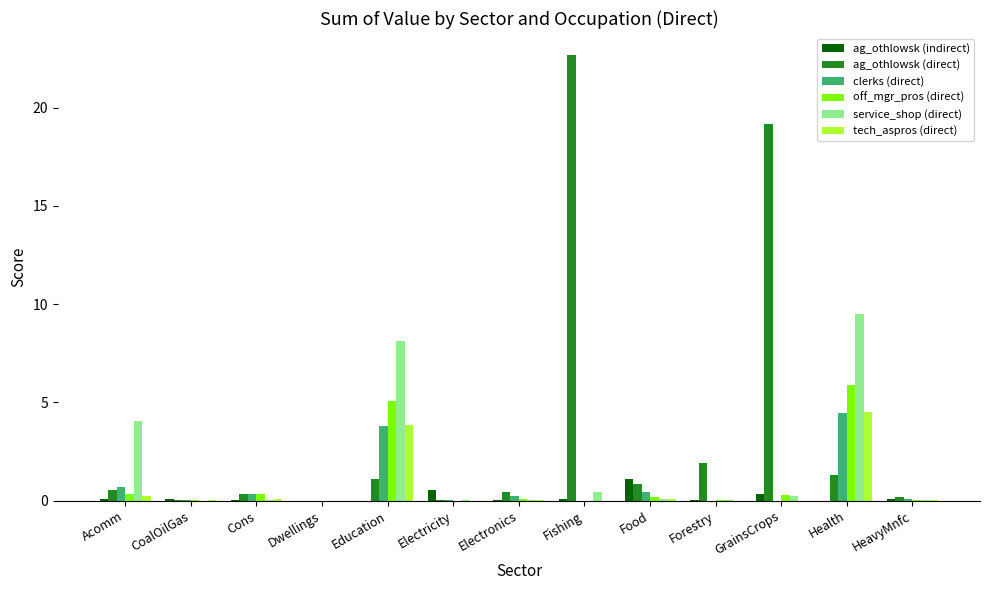

Between Education and HeavyMnfc, which series saw the biggest shift?

service_shop (direct)